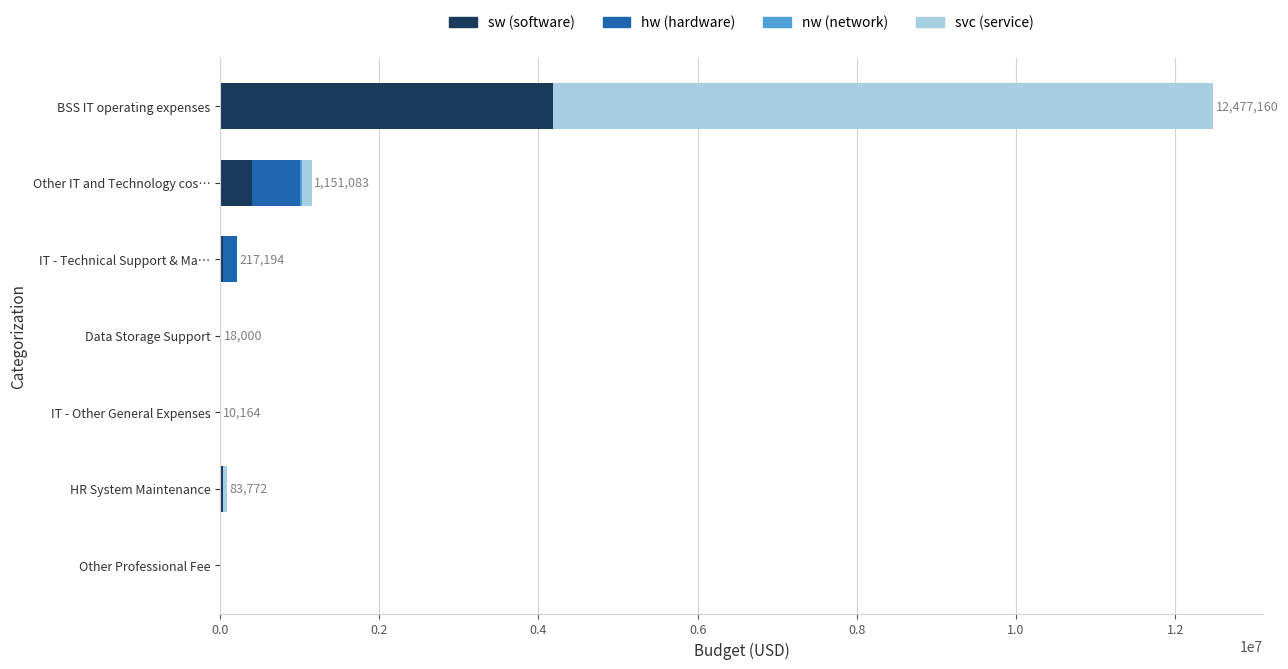

At which category is the sum across all series the highest?

BSS IT operating expenses